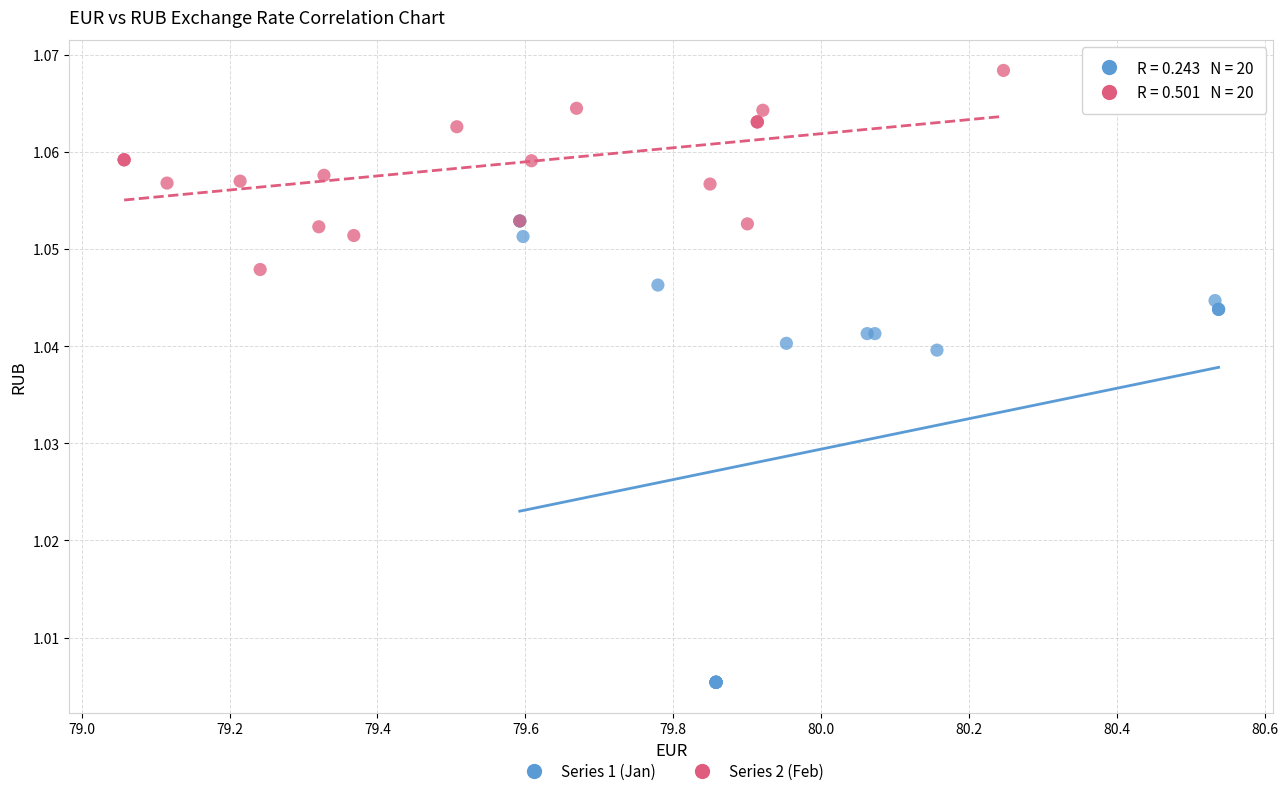

Which series reaches the minimum Y coordinate?

Series 1 (Jan)